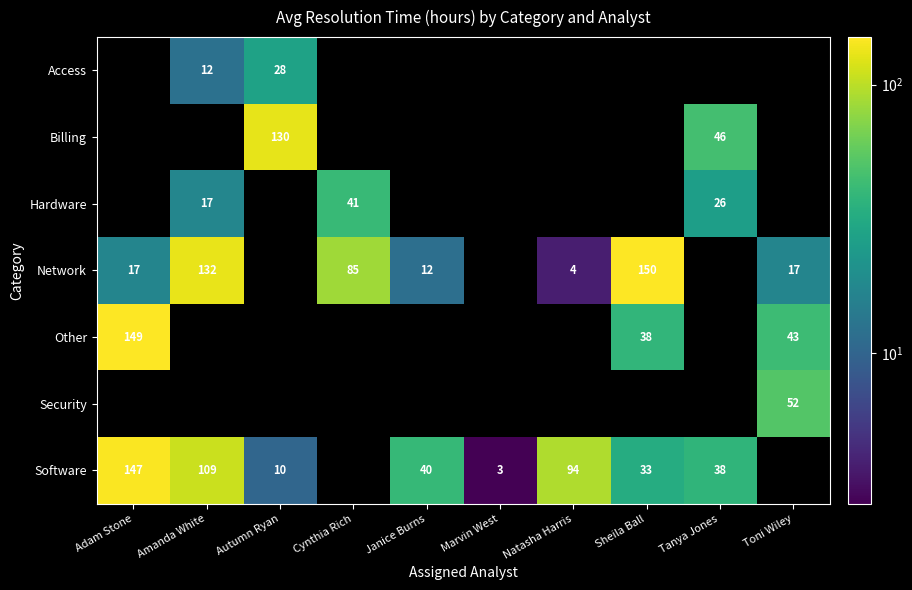

What is the greatest value displayed?

150.3